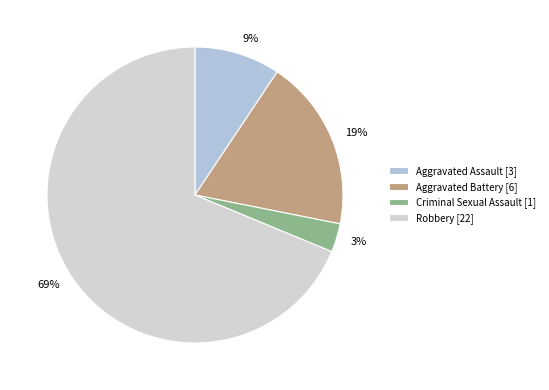

What is the ratio of the value at Criminal Sexual Assault to the value at Aggravated Battery?

0.2